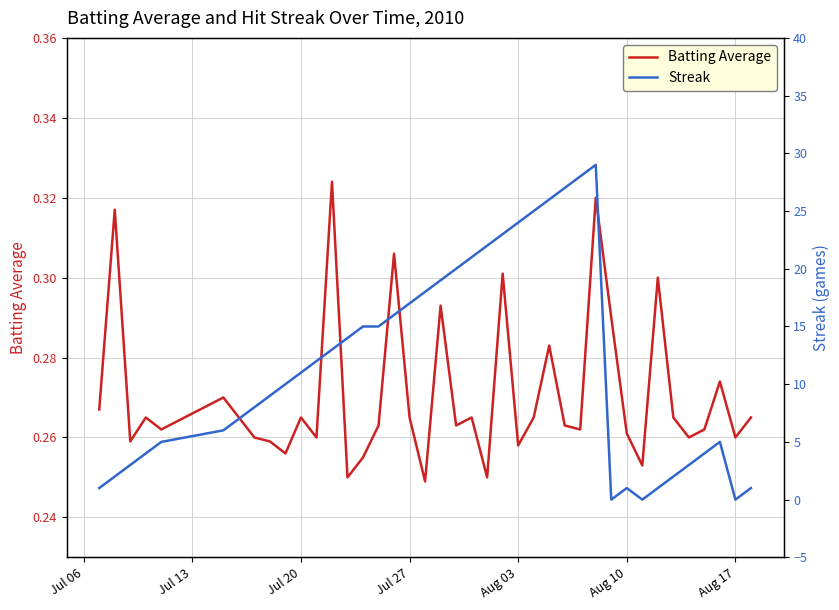

The Batting Average series shows 0.4 at Aug 10. True or false?

False